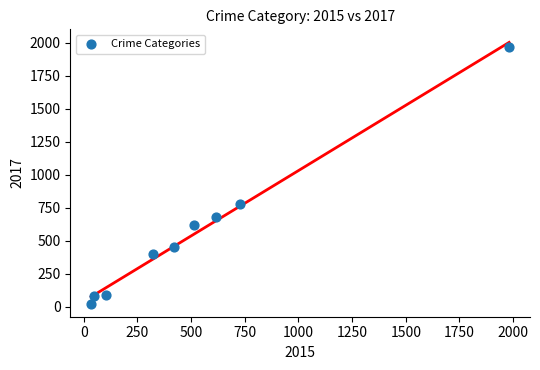

What Y value in the scatter plot is closest to 995?

780